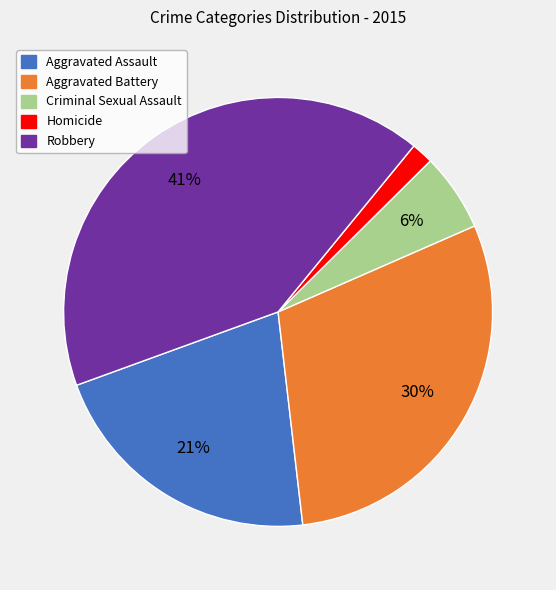

Is it true that Robbery is 41% of the pie?

True